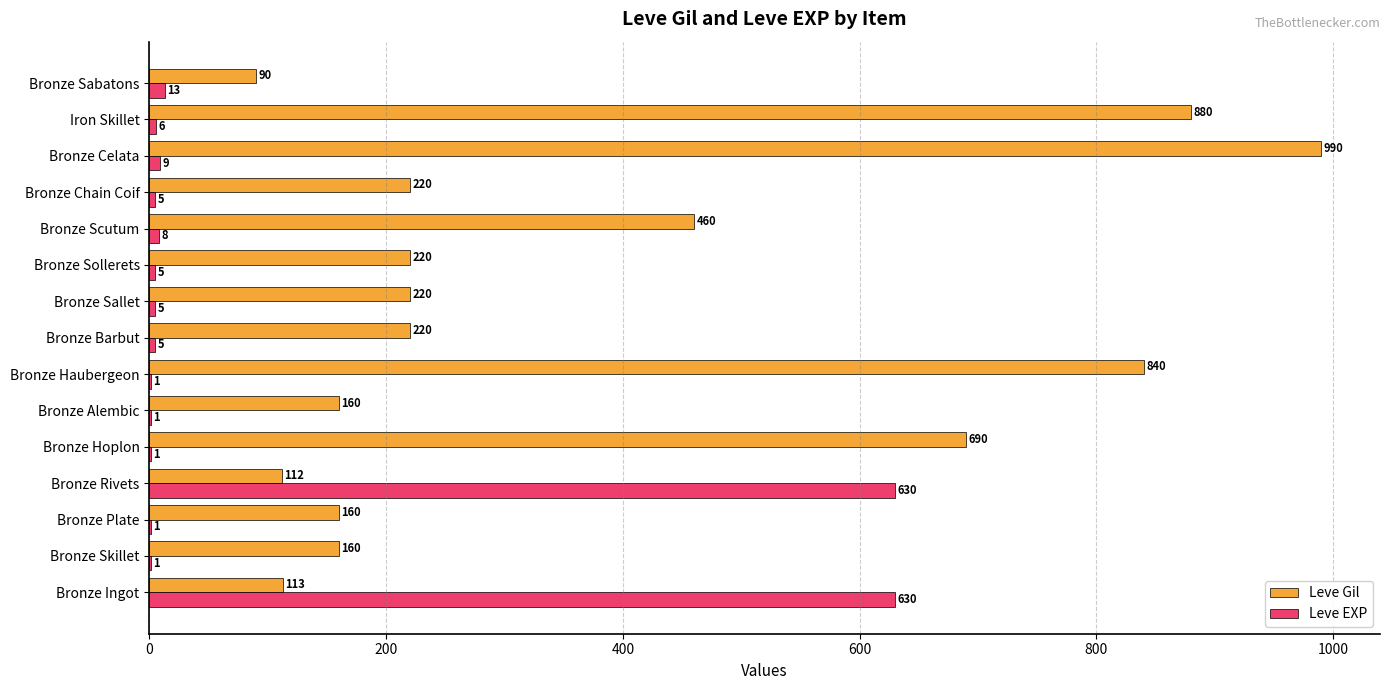

The value of Leve EXP at Bronze Rivets is 164. True or false?

False